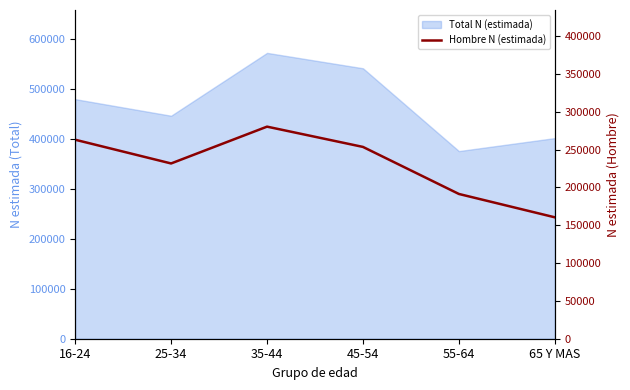

Which label corresponds to the largest value in the chart?

35-44